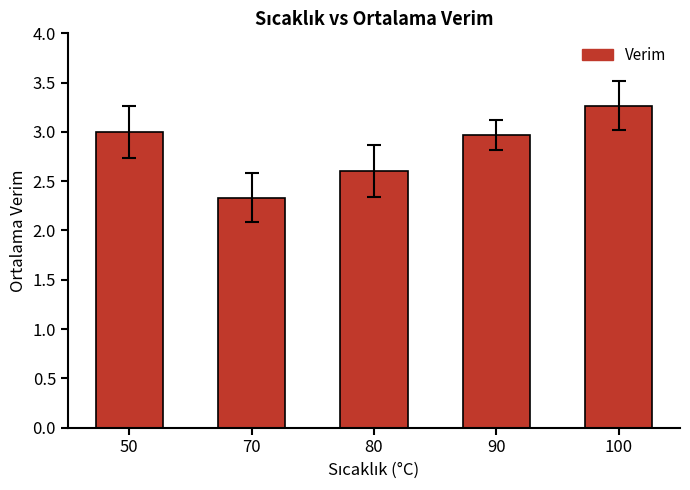

What is the difference between the second highest and minimum values?

0.7